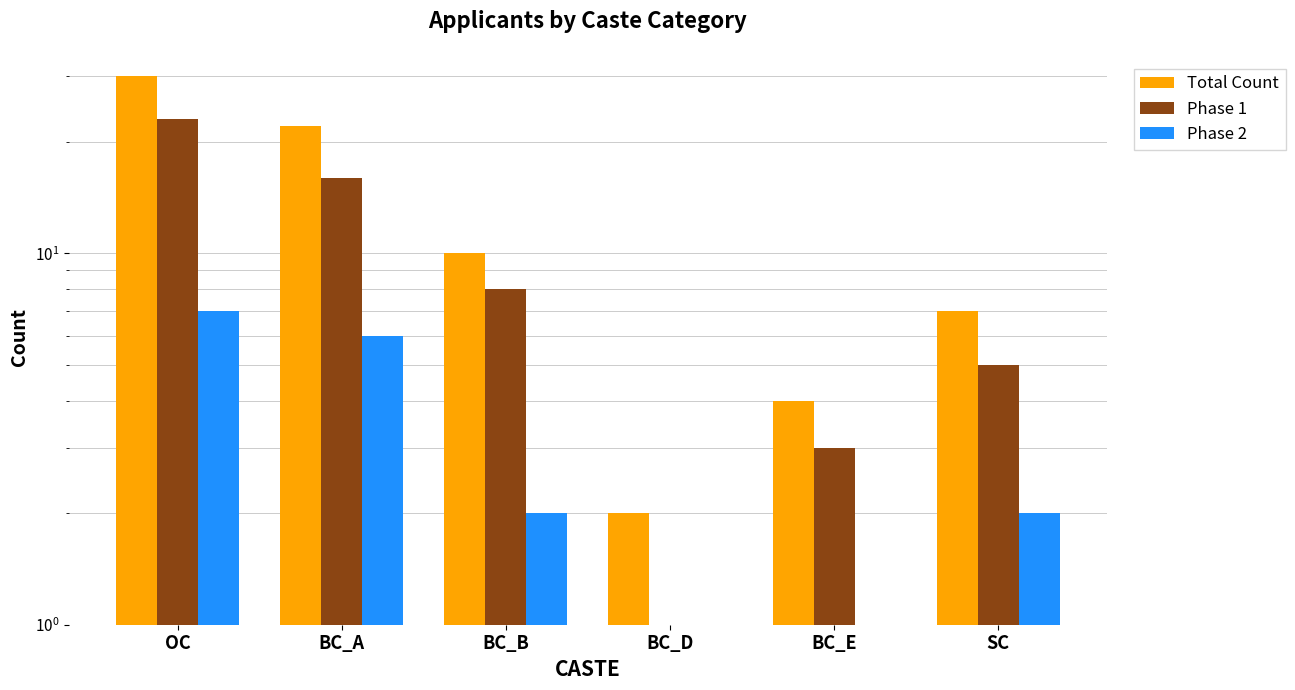

Reading right to left, what are all the values shown in this chart?

Total Count: SC=7	BC_E=4	BC_D=2	BC_B=10	BC_A=22	OC=30
Phase 1: SC=5	BC_E=3	BC_D=1	BC_B=8	BC_A=16	OC=23
Phase 2: SC=2	BC_E=1	BC_D=1	BC_B=2	BC_A=6	OC=7